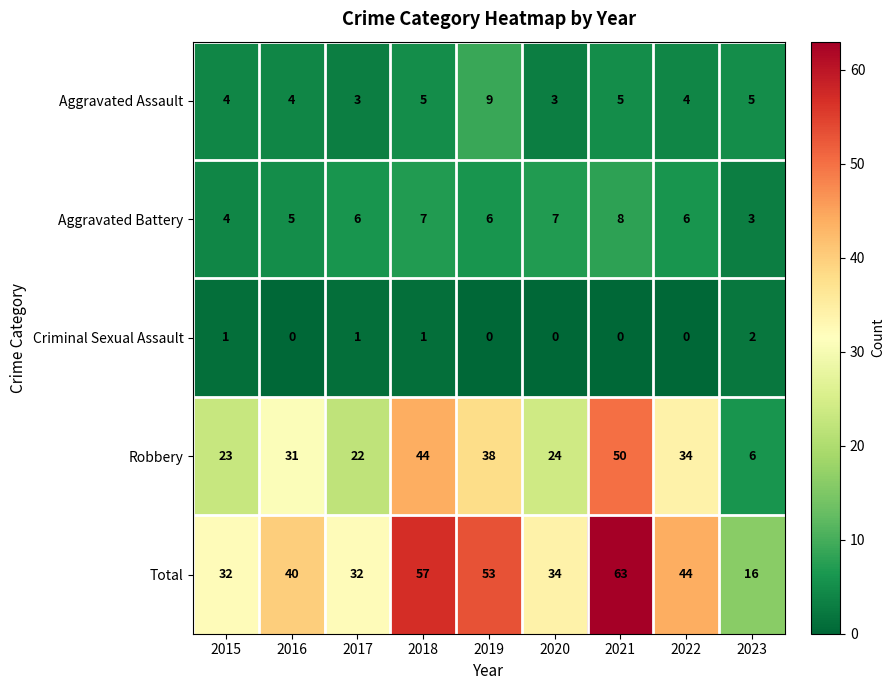

Which series has the largest range (max minus min)?

Total